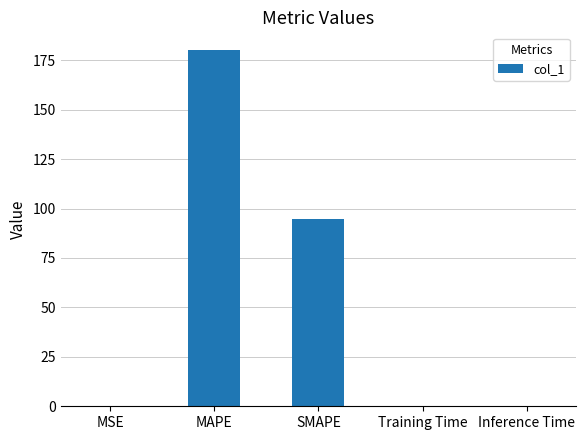

At which category does the chart reach its peak across all series?

MAPE